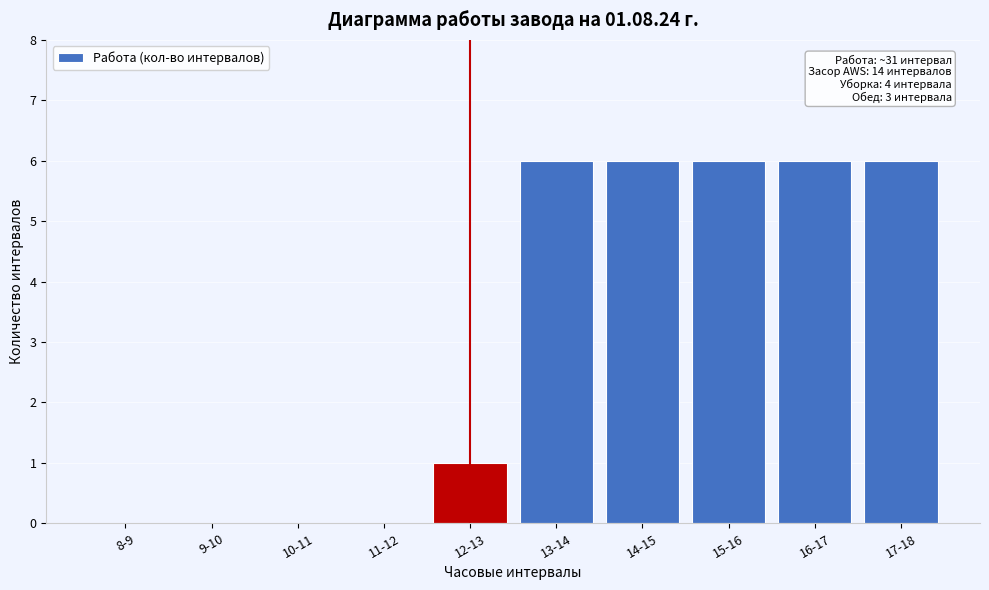

Reading right to left, extract all data points from this chart.

17-18=6	16-17=6	15-16=6	14-15=6	13-14=6	12-13=1	11-12=0	10-11=0	9-10=0	8-9=0